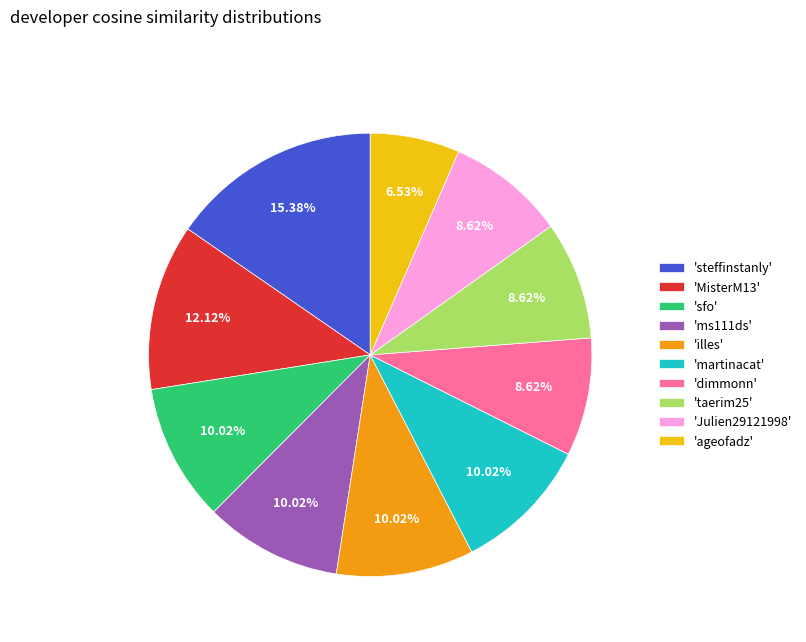

How many slices are in this pie chart?

10